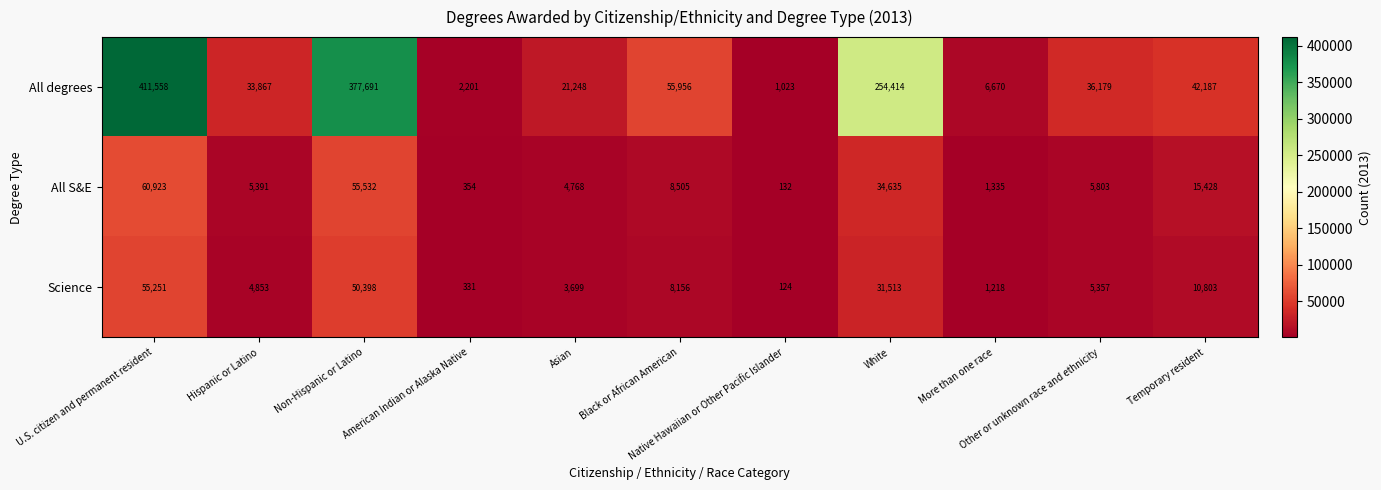

What is the difference between the maximum and minimum values in the All S&E series?

60791